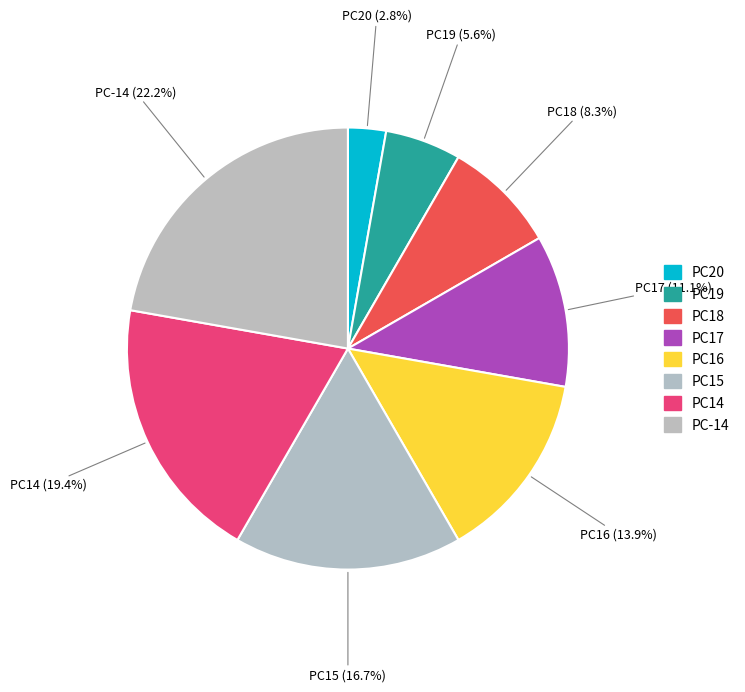

Combined, do PC14 and PC19 account for over 50%?

No